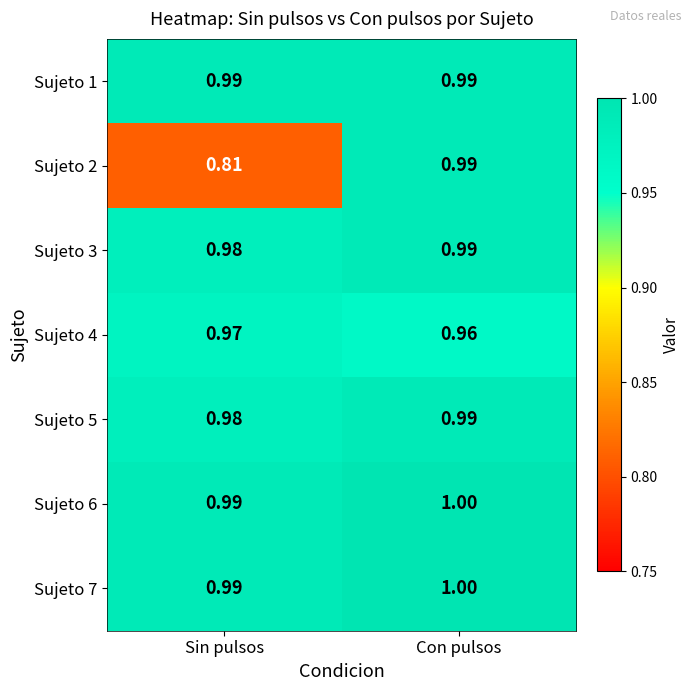

Which label corresponds to the smallest value in the chart?

Sin pulsos